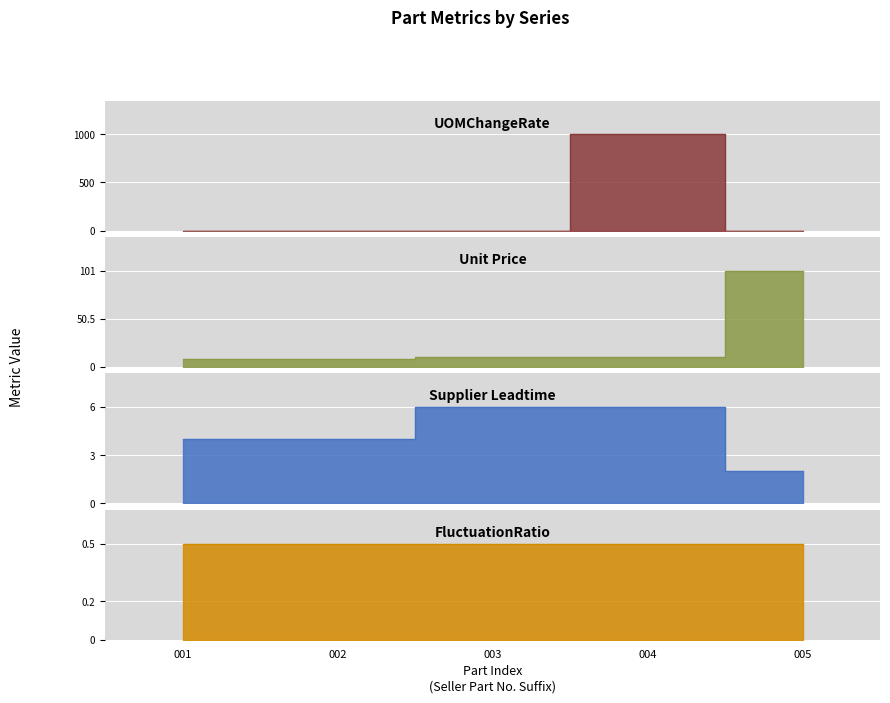

True or false: Unit Price and Supplier Leadtime cross at least once.

False